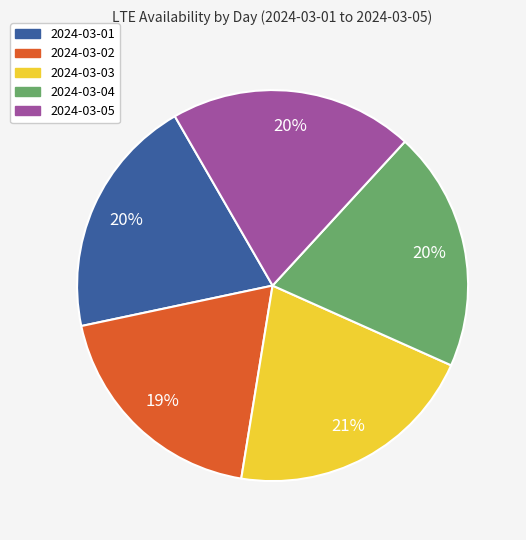

What percentage is the 2024-03-05 slice, to the nearest percent?

20%